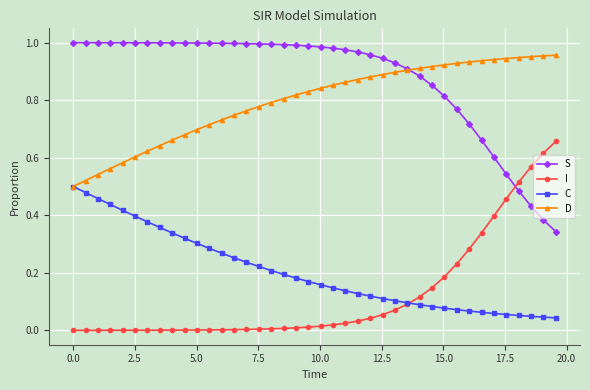

Which series has the largest total across all categories?

S